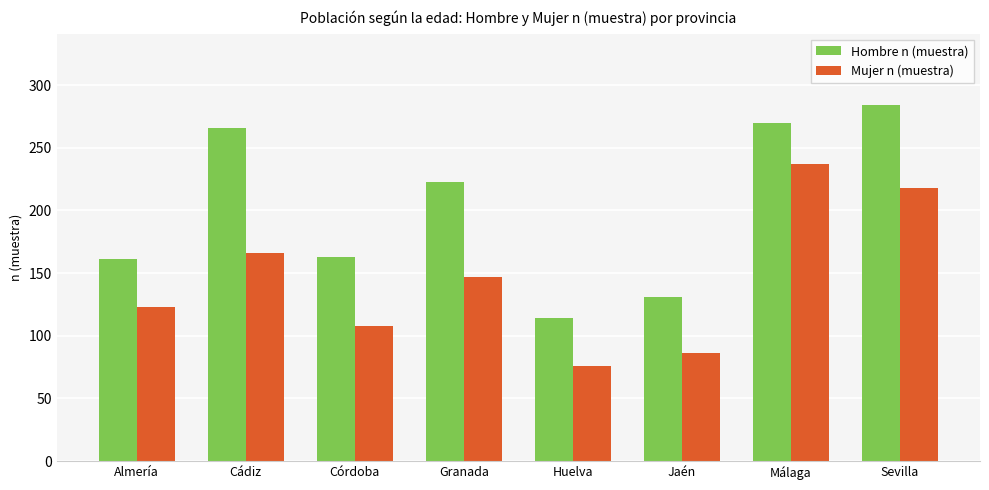

What are all the series names shown in the legend?

Hombre n (muestra), Mujer n (muestra)